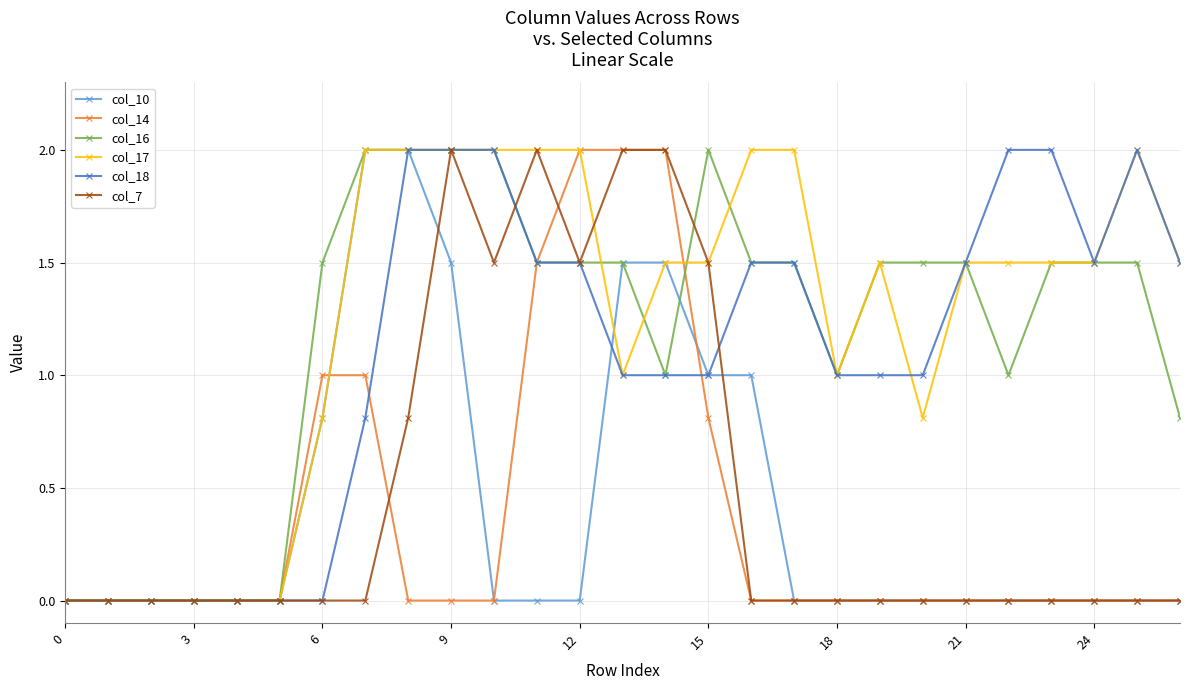

True or false: col_16 has more than 0 interior local peaks.

True